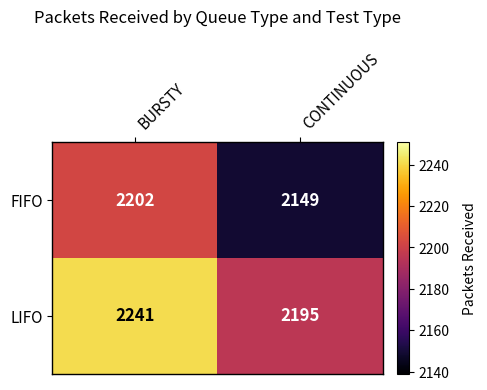

How many distinct data groups are displayed?

2